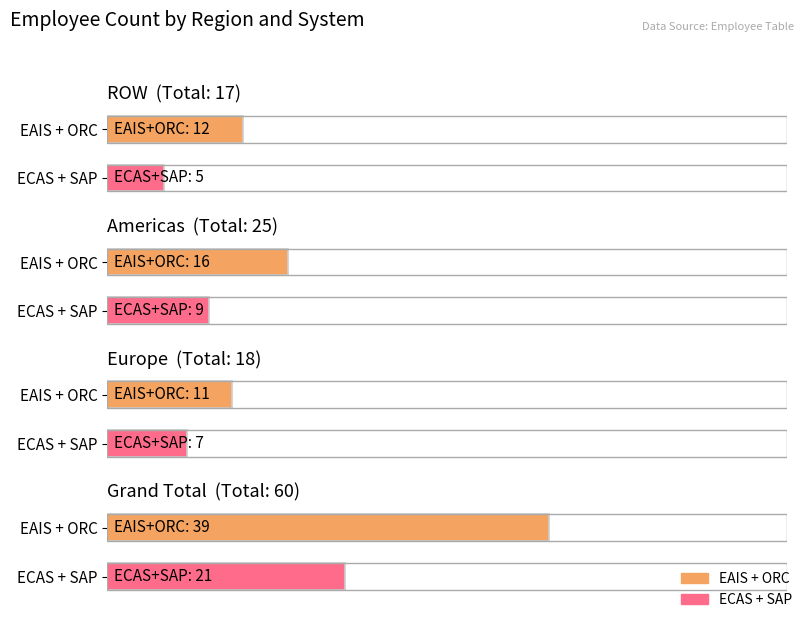

Where is SAP nearest to the value 10?

Americas